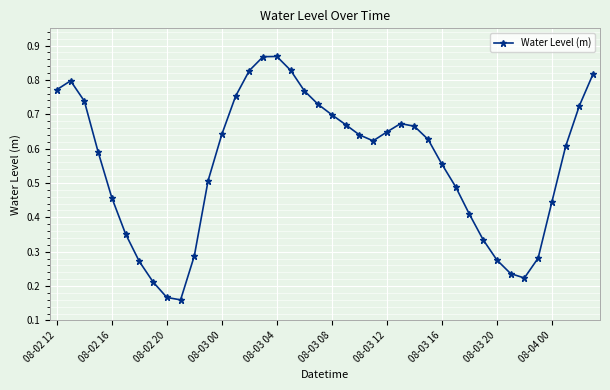

How many interior local valleys (lower than both neighbors) does the data have?

3